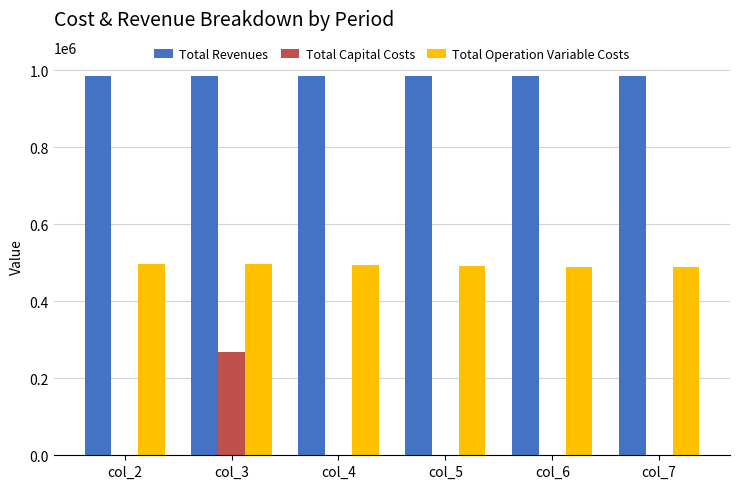

How many data points in Total Operation Variable Costs are above 493517?

3